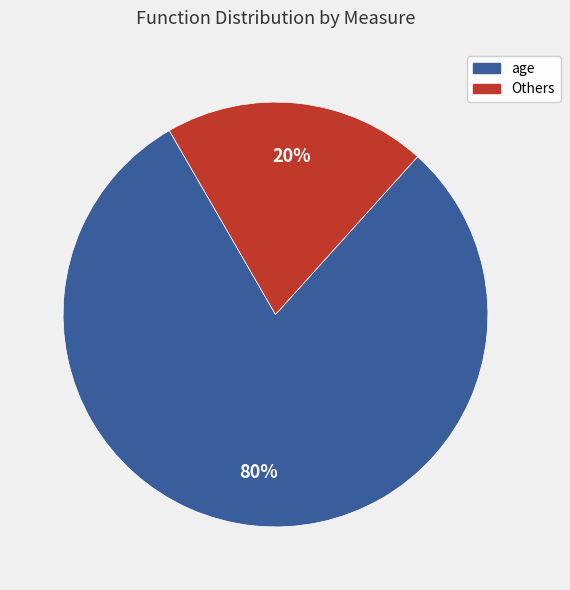

To the nearest percent, what is the average slice percentage?

50%